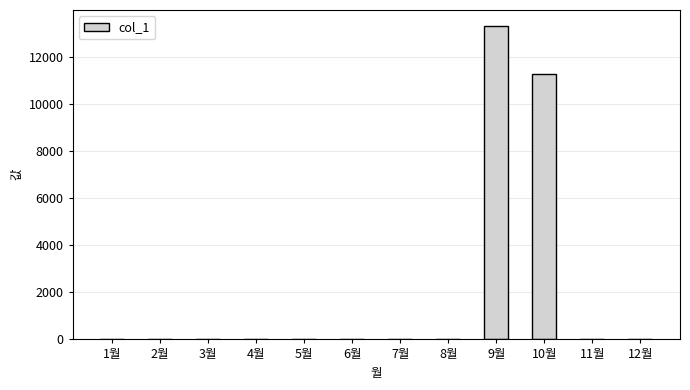

Reading left to right, what are all the values shown in this chart?

1월=0	2월=0	3월=0	4월=0	5월=0	6월=0	7월=0	8월=0	9월=13320	10월=11270	11월=0	12월=0